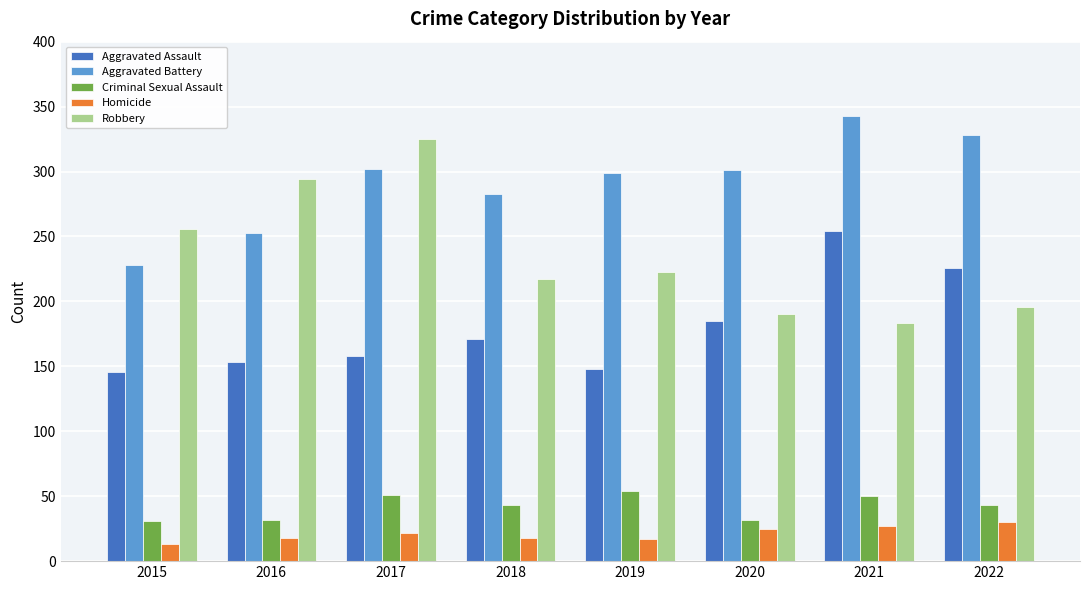

What is the maximum value for Aggravated Battery?

343